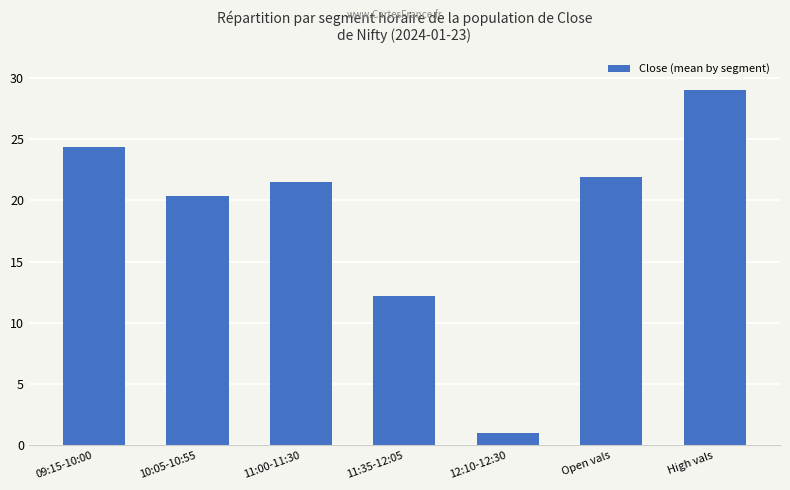

True or false: the data shows 8.9 at High vals.

False